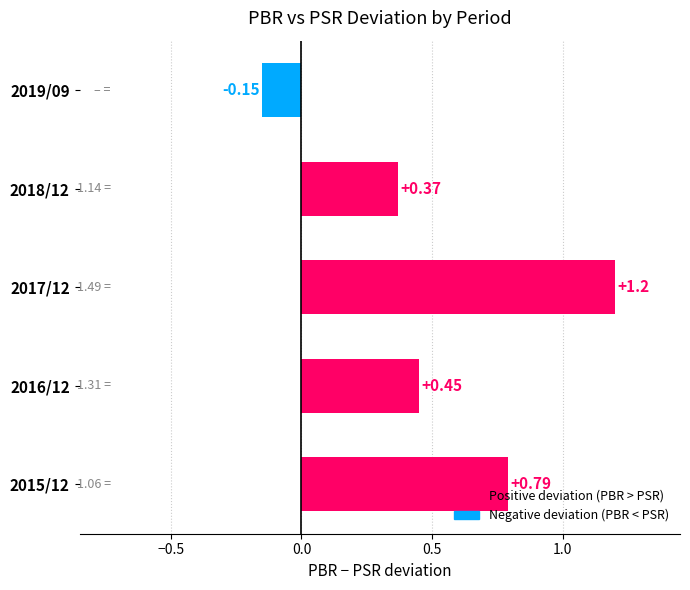

Count the values in the range 0 to 1.

3